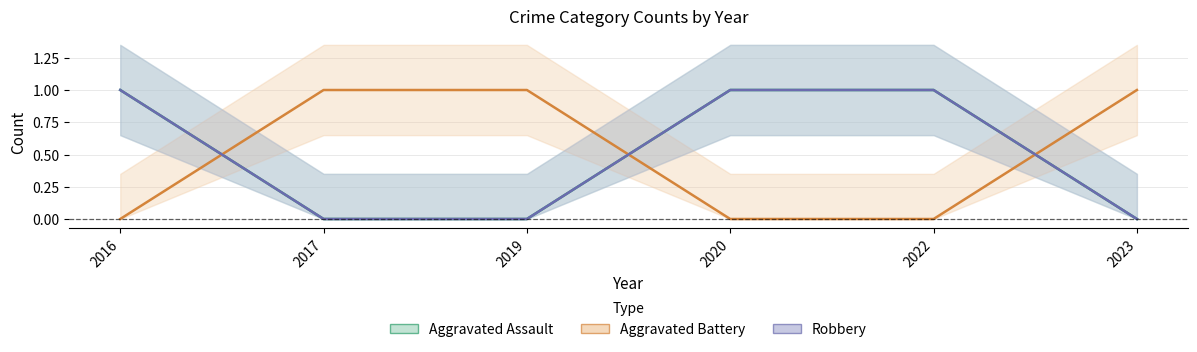

True or false: Aggravated Assault has a value of 1 at 2023.

False